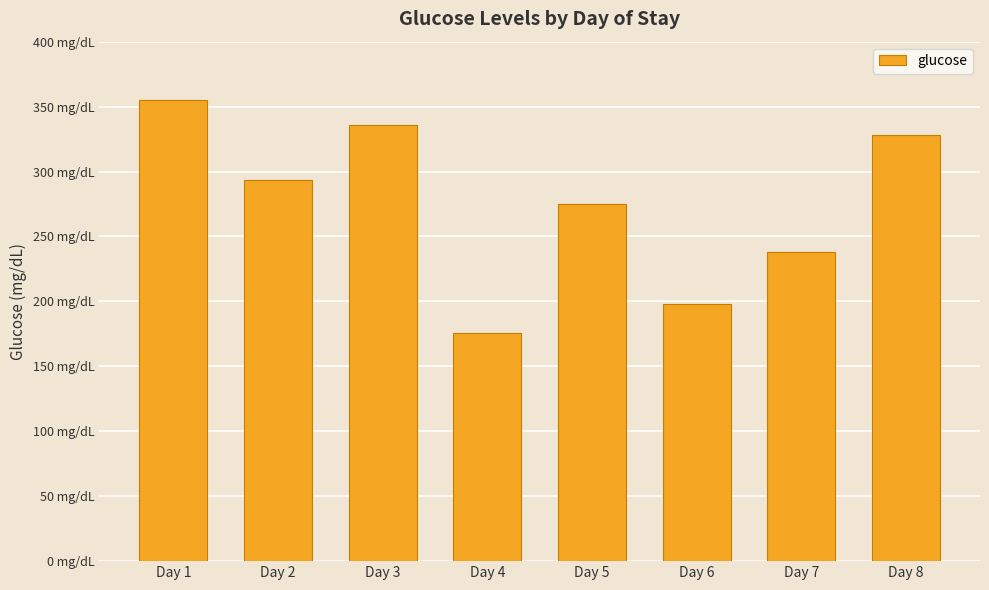

Are the bars horizontal?

No